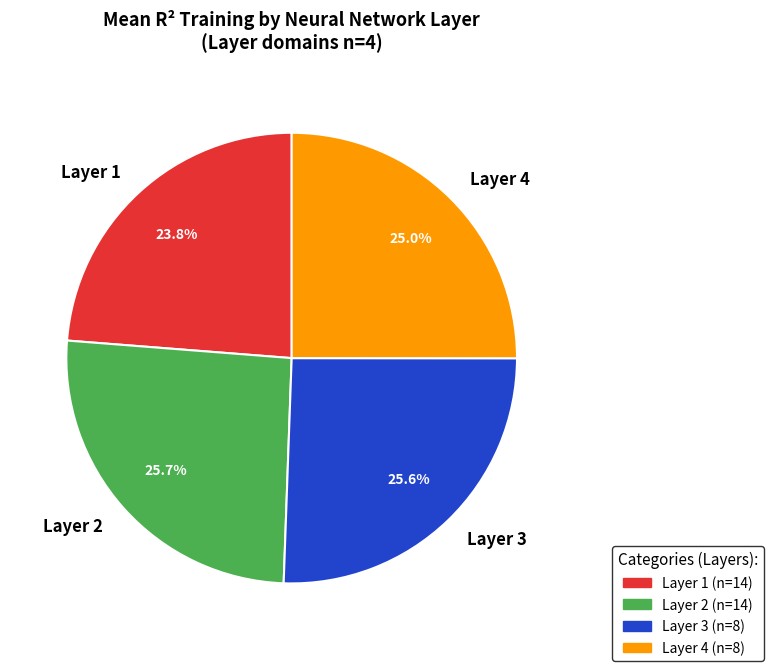

How many segments does this pie chart have?

4